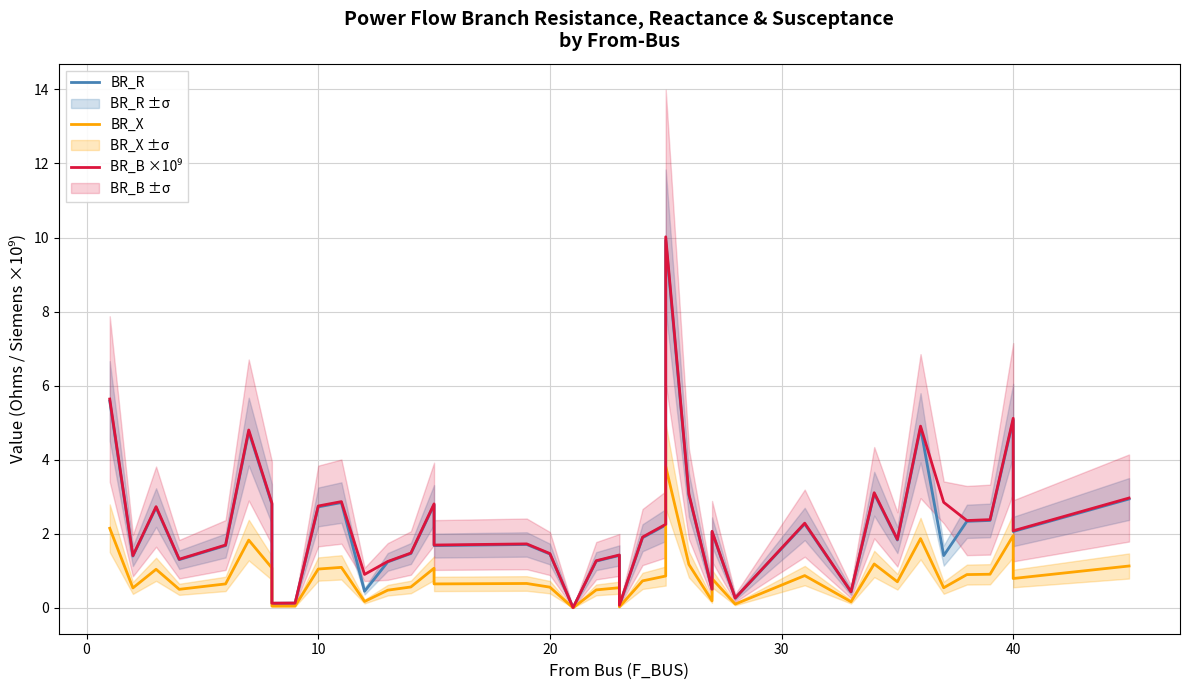

What is the sum of all BR_R values?

88.2